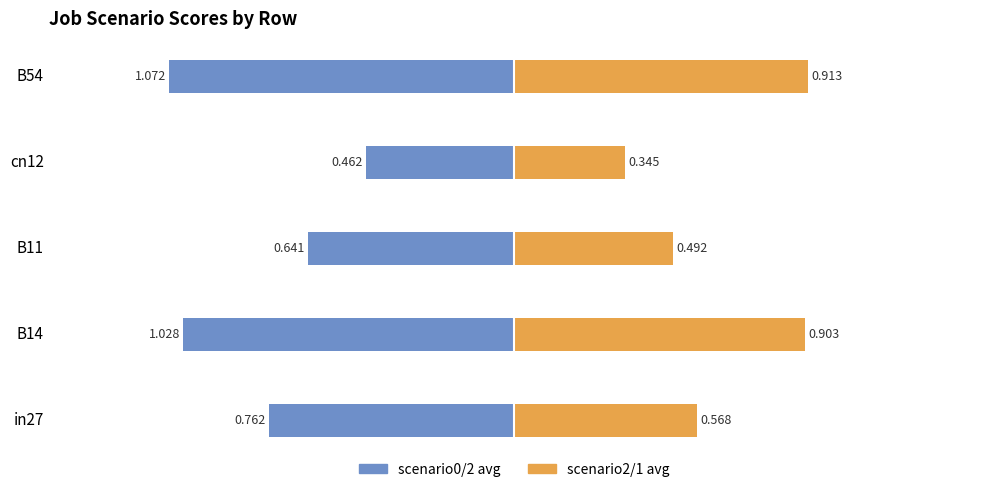

What is the lowest value of the scenario2/1 (avg) series?

0.3